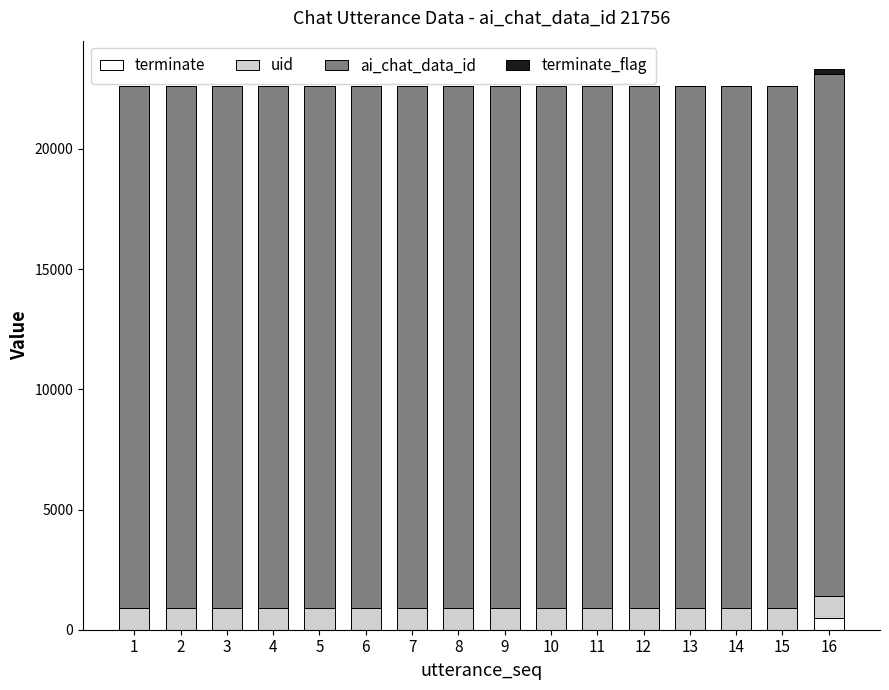

How many values in the terminate series exceed 0?

1